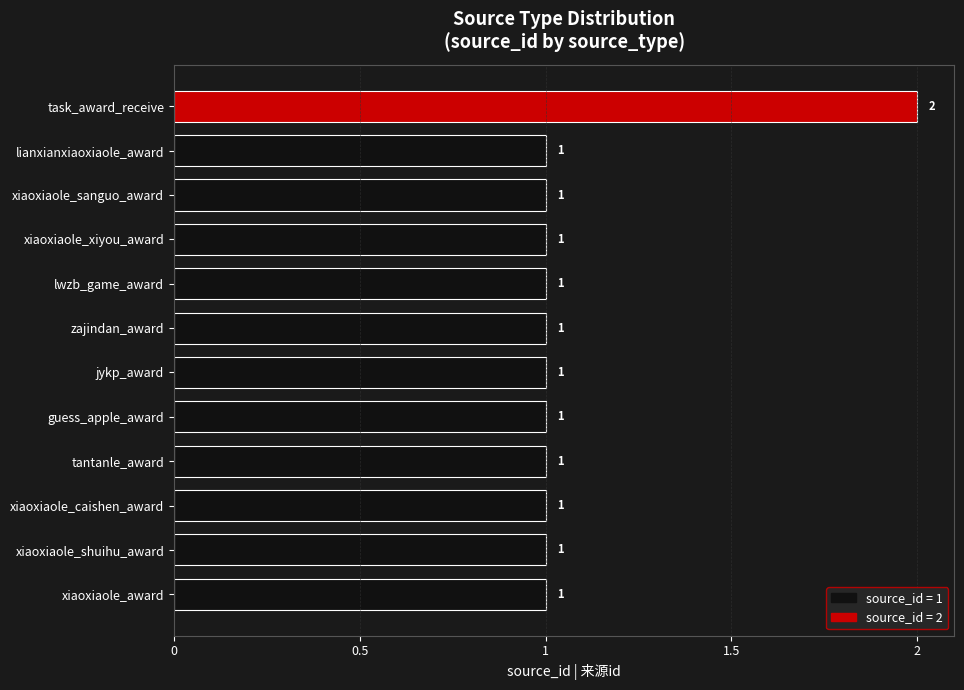

What is the sum of all values?

13